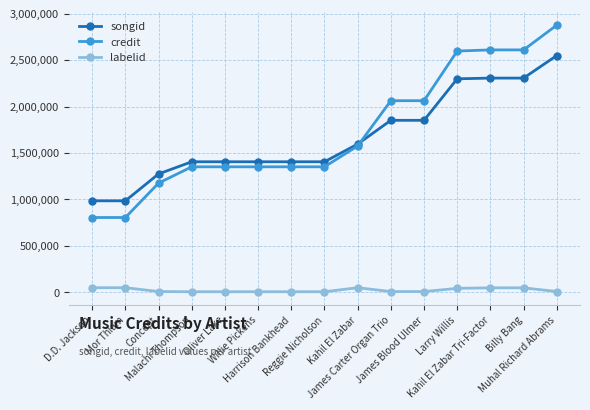

How many values in the songid series are below 1406134?

3